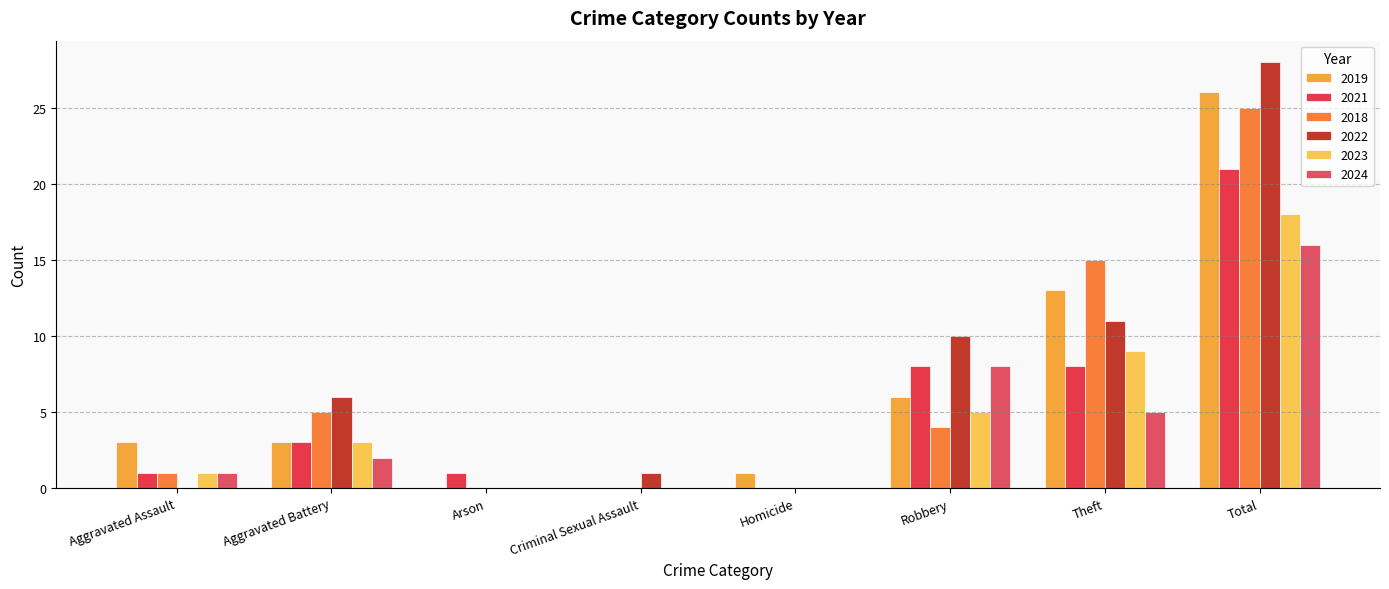

What are all the series names shown in the legend?

2019, 2021, 2018, 2022, 2023, 2024